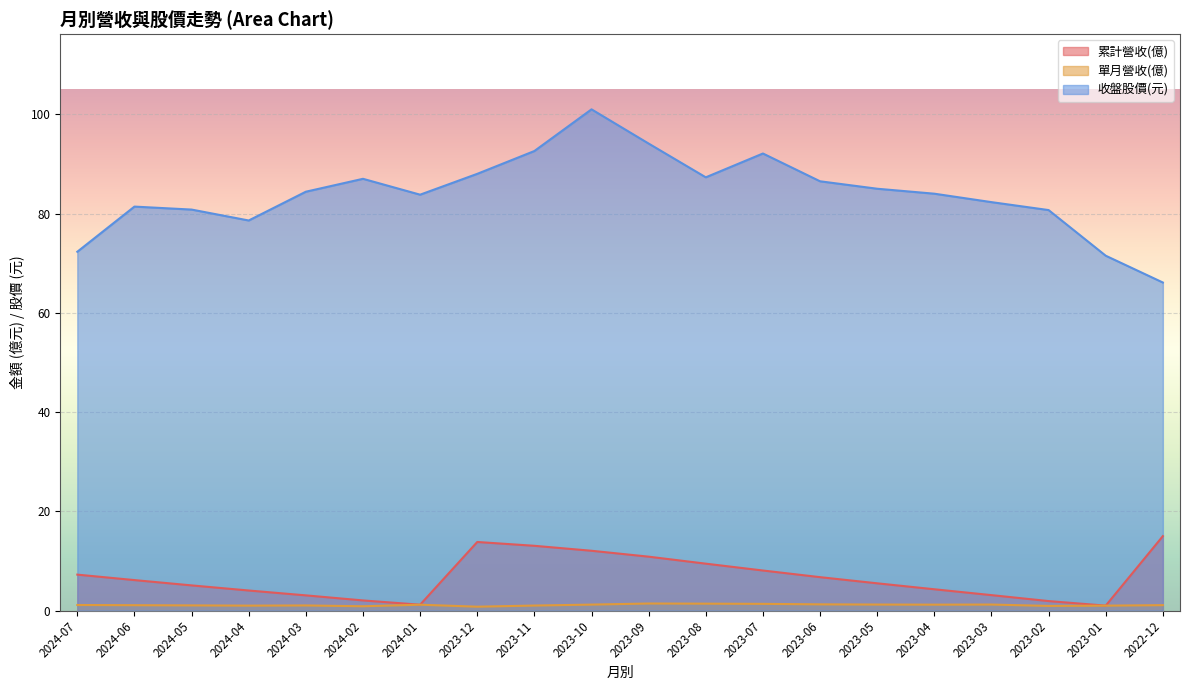

What is the value of the 單月營收(億) point at the 11th from the left?

1.4